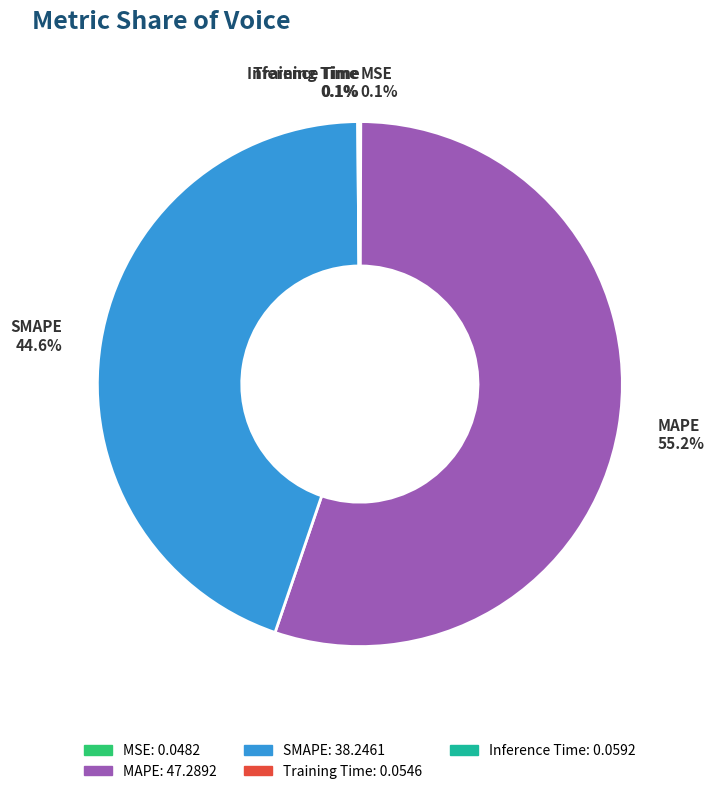

Is MAPE 55.2% the majority of the pie?

Yes